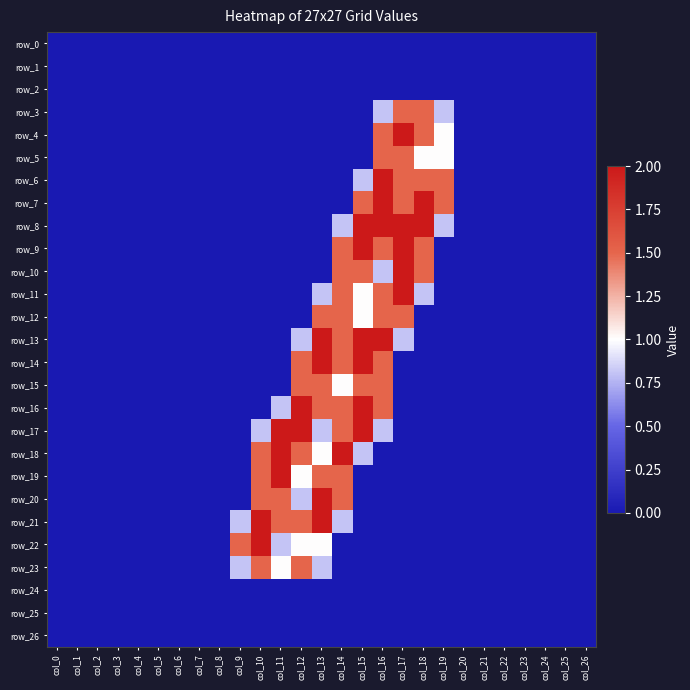

What is the maximum value shown in the chart?

2.0